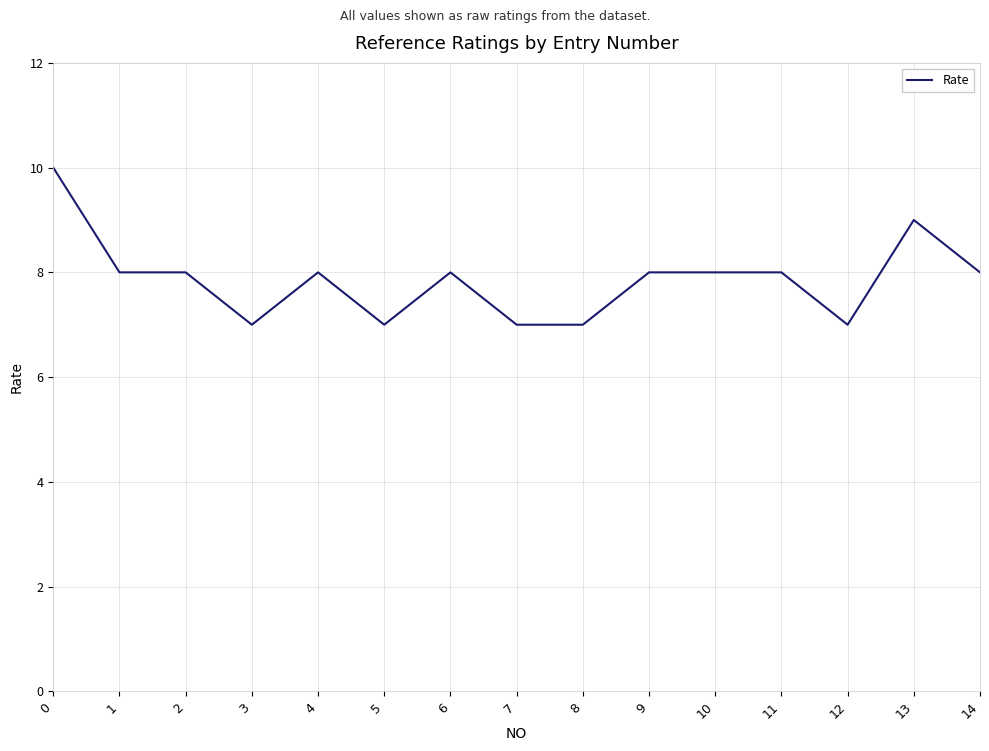

What is the average value?

8